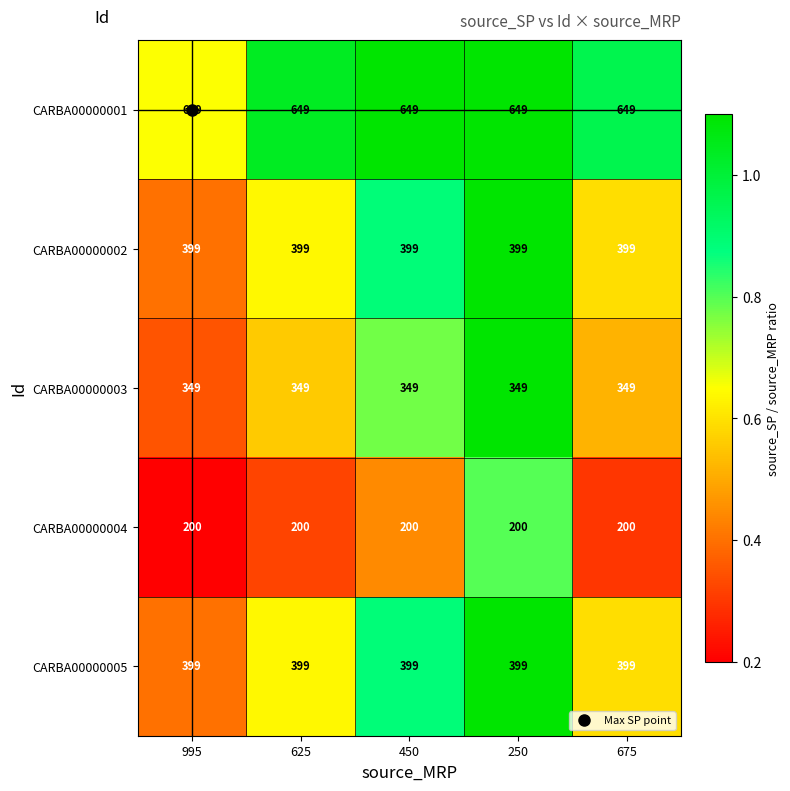

How many distinct data groups are displayed?

5